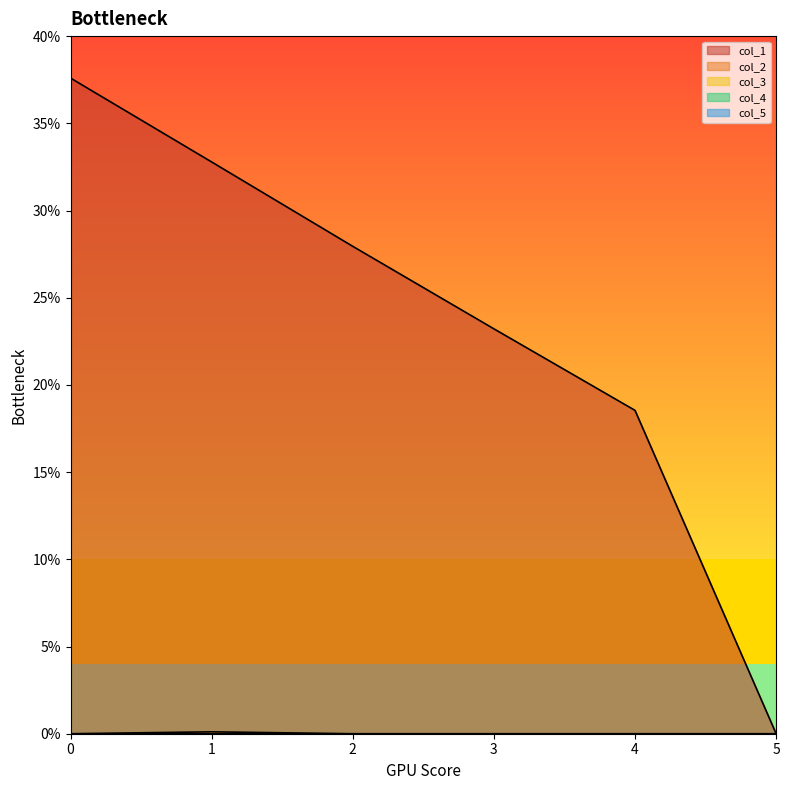

True or false: col_1 has a value of 37.6 at 0.

True